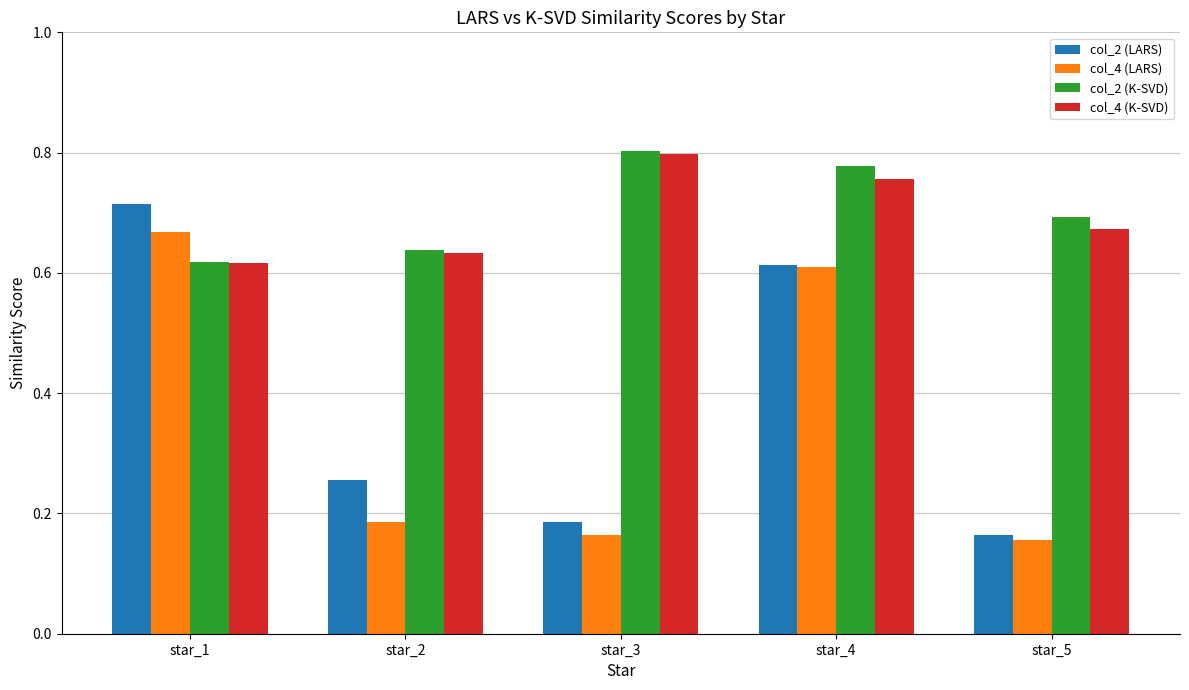

Which series has the largest range (max minus min)?

col_2 (LARS)